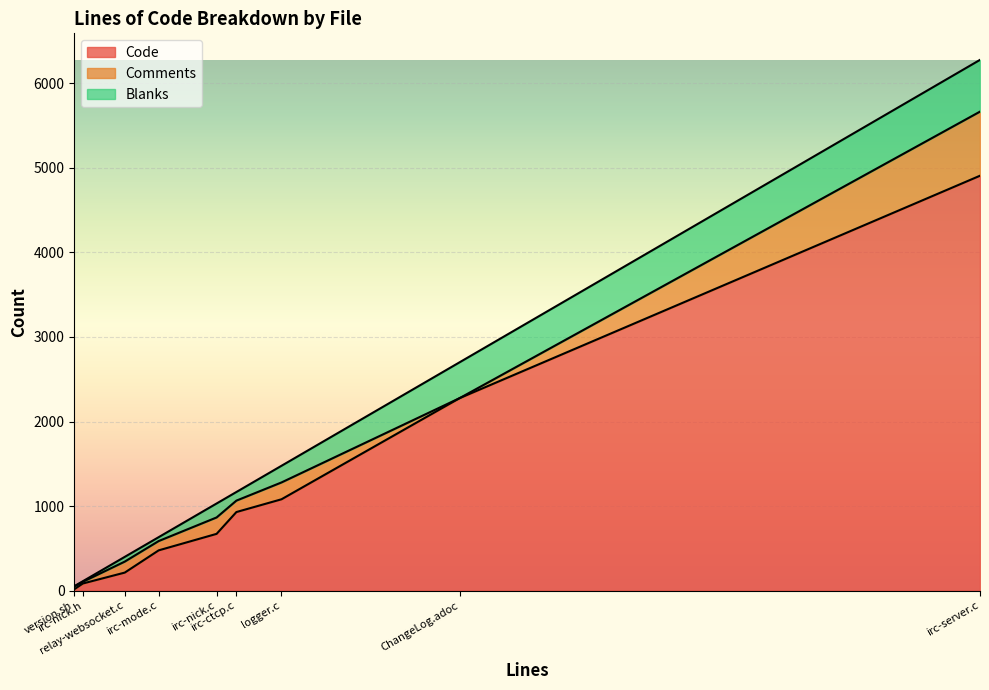

Which category has the highest value in the Code series?

irc-server.c